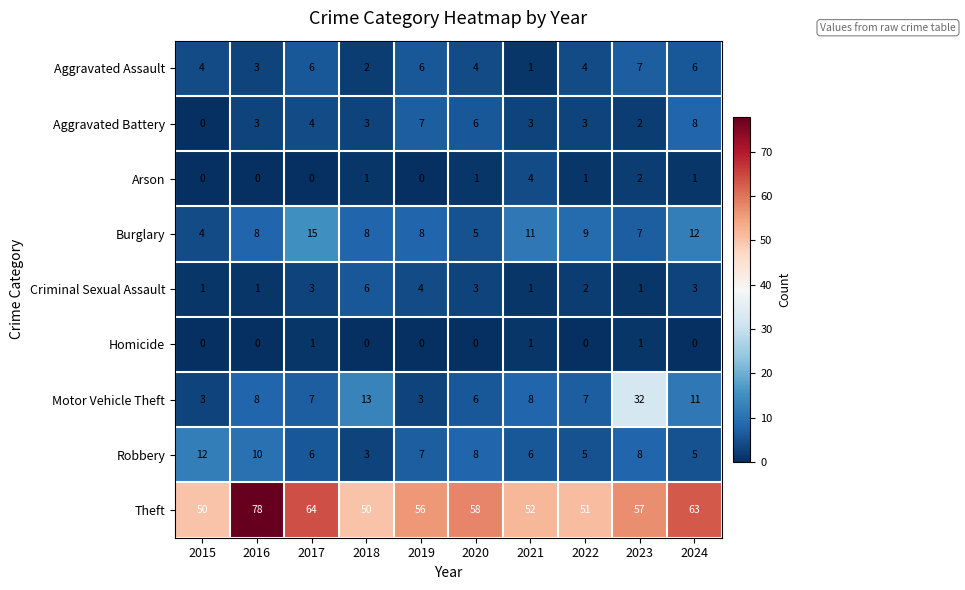

Which series has the widest spread of values?

Motor Vehicle Theft